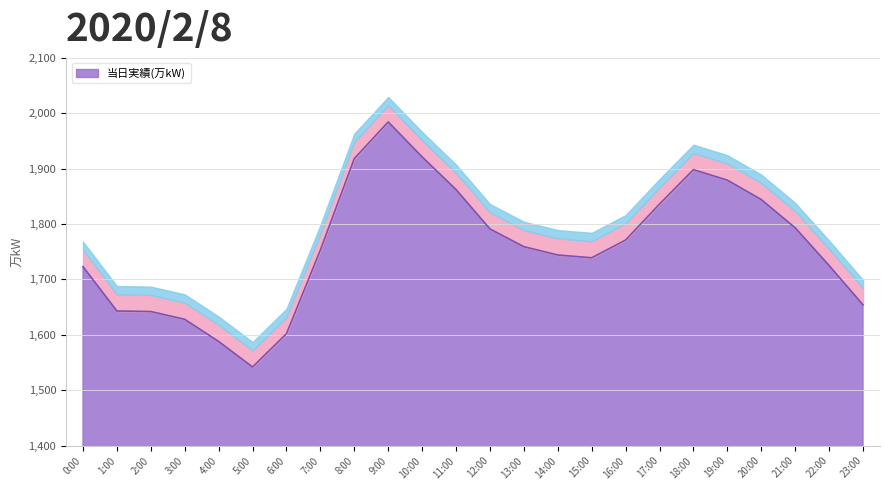

What is the smallest value displayed?

1542